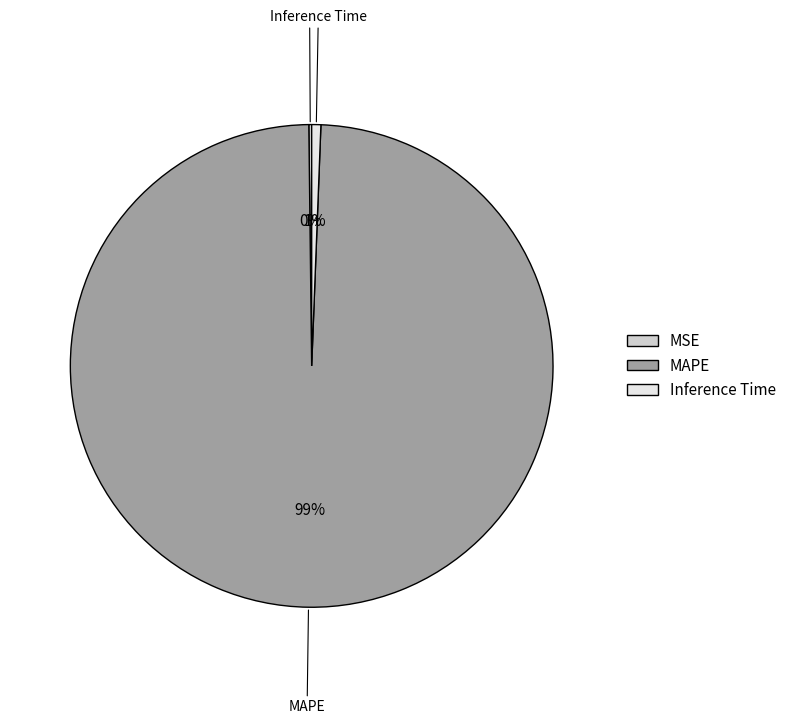

Does Inference Time account for over 50% of the chart?

No